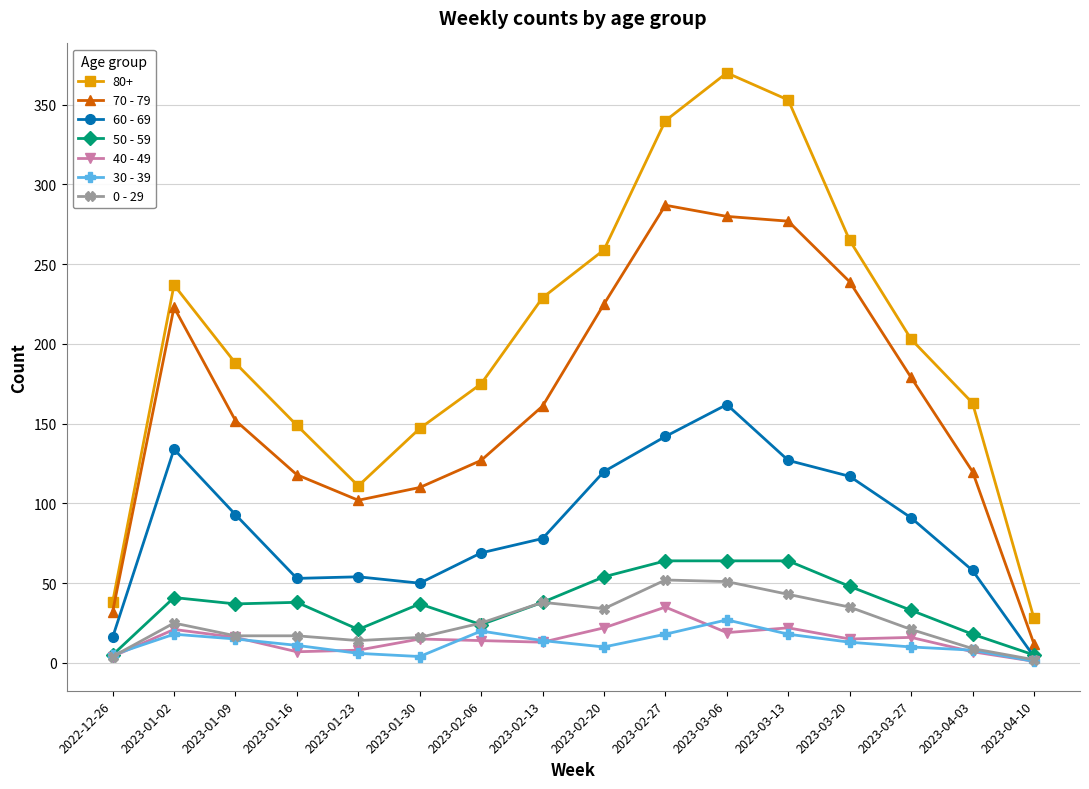

Between which two adjacent categories do 60 - 69 and 50 - 59 first intersect?

2023-04-03 and 2023-04-10